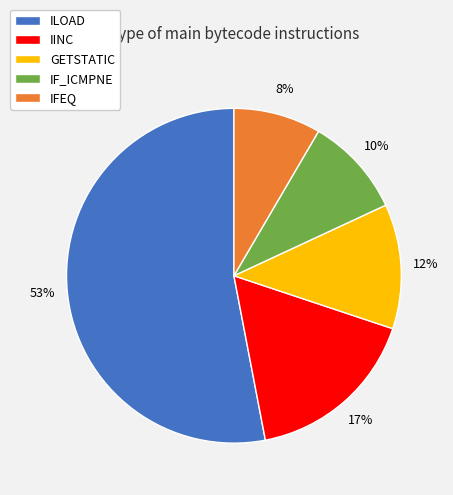

Combined, do ILOAD and GETSTATIC account for over 50%?

Yes